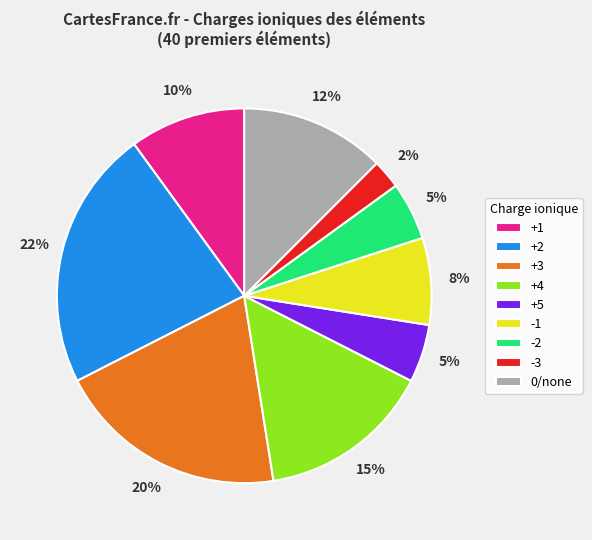

To the nearest percent, what is the average slice percentage?

11%